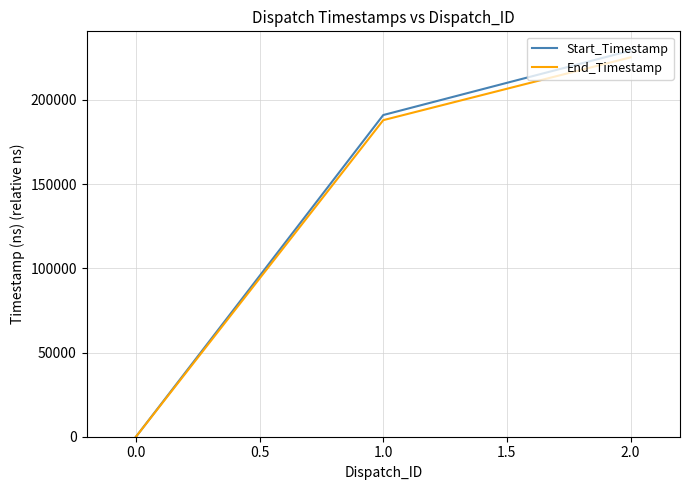

At how many categories does at least one series exceed 136927?

2